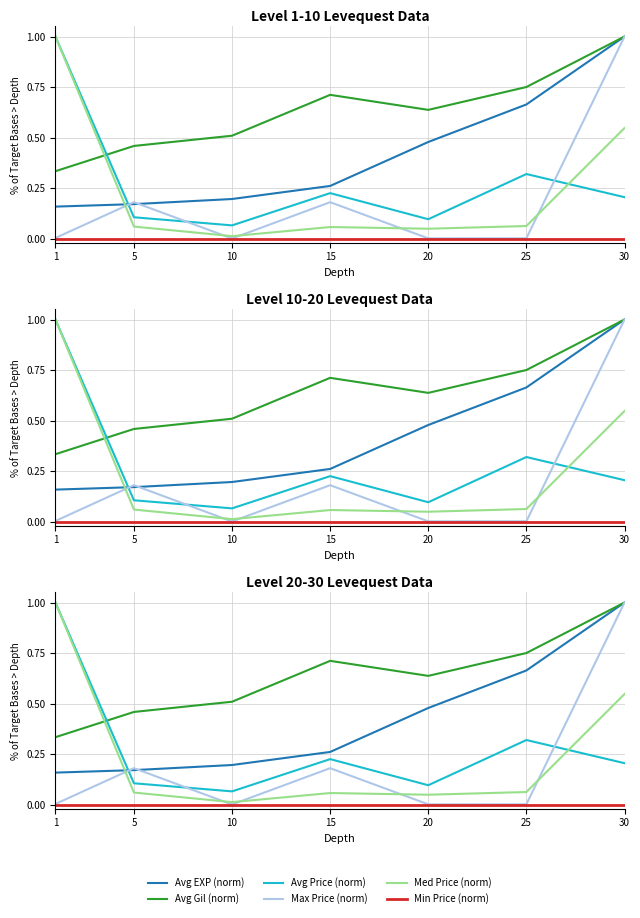

At which label is Avg Gil (norm) closest to 0?

1